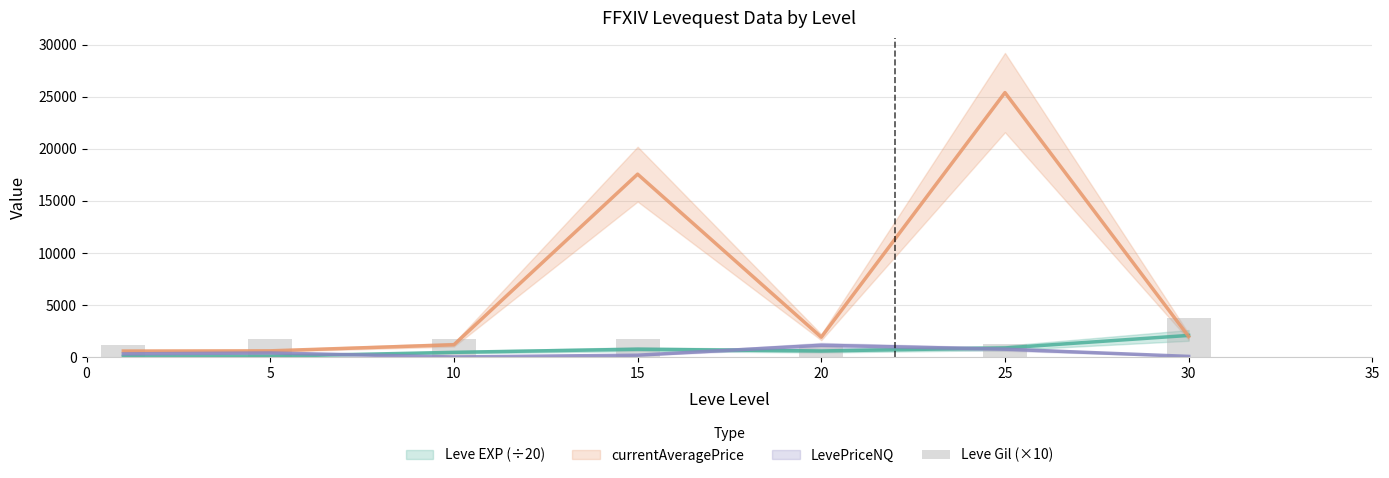

At which label is the value closest to 2365?

15